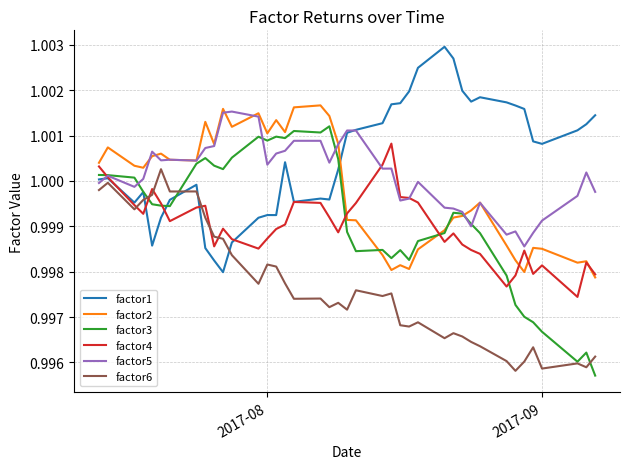

Which series has the largest range (max minus min)?

factor3